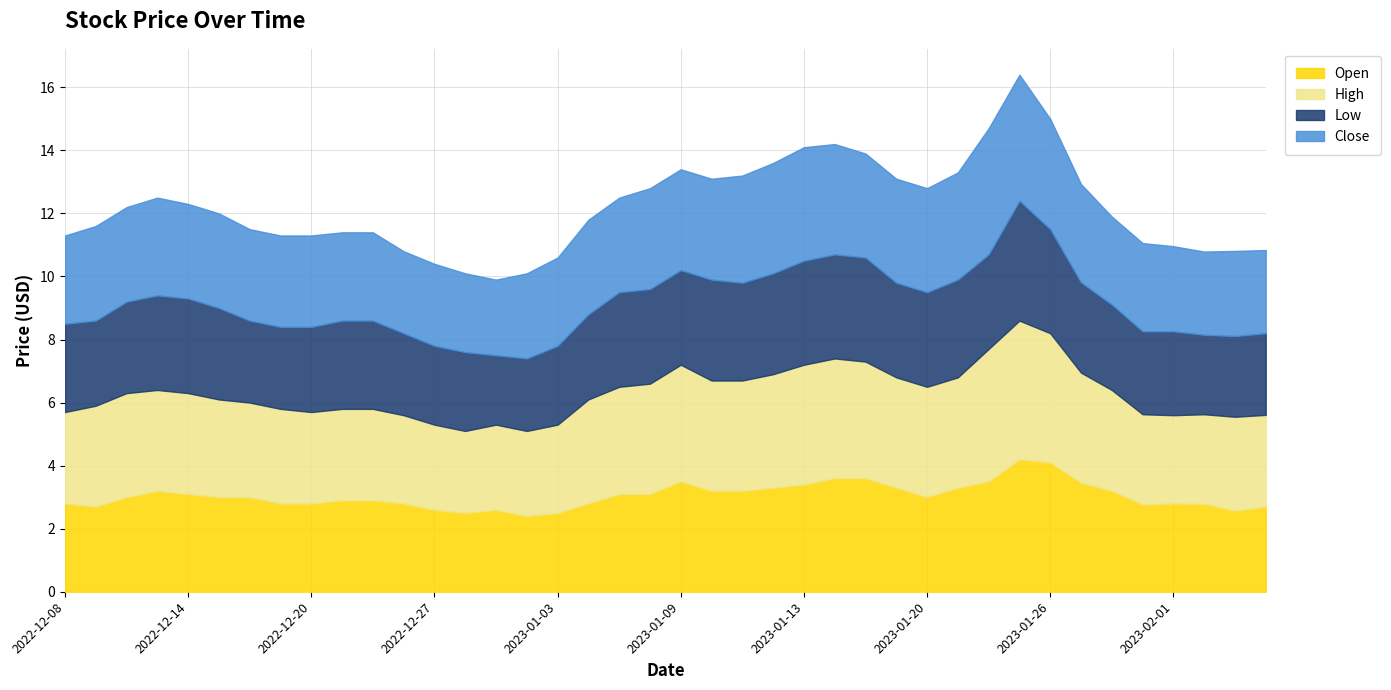

At which label does High reach its minimum?

2022-12-28